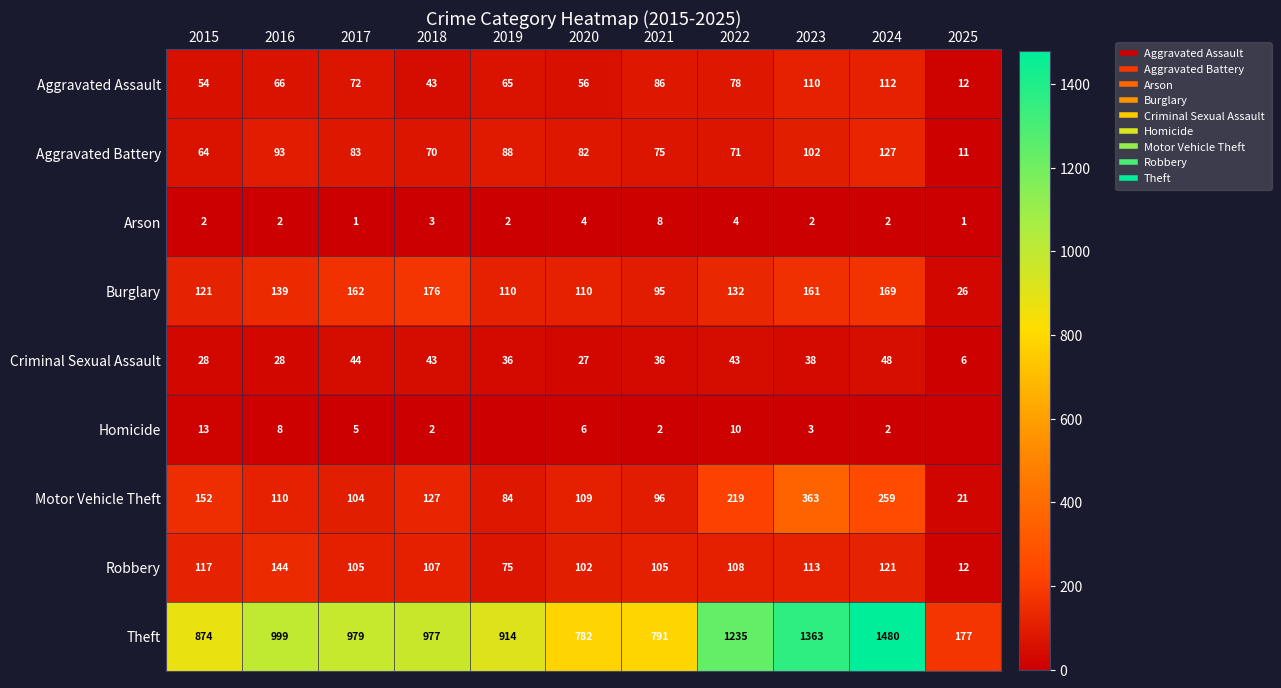

At which category does the chart reach its minimum across all series?

2019